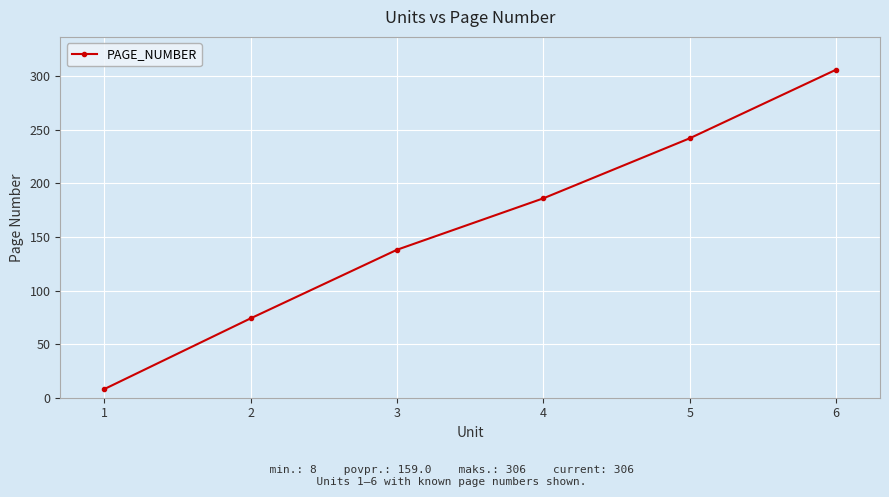

What is the smallest value displayed?

8